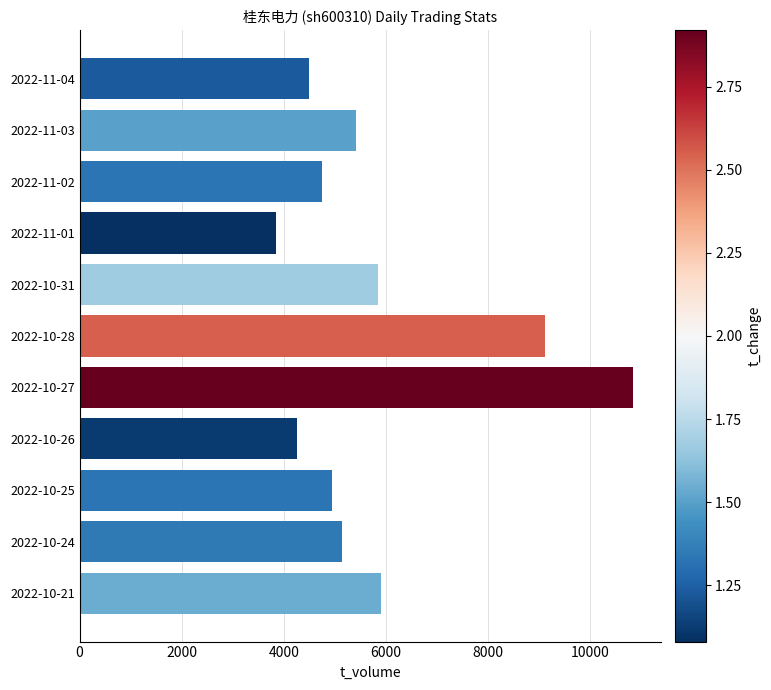

What is the value of the 3rd bar from the top?

4752